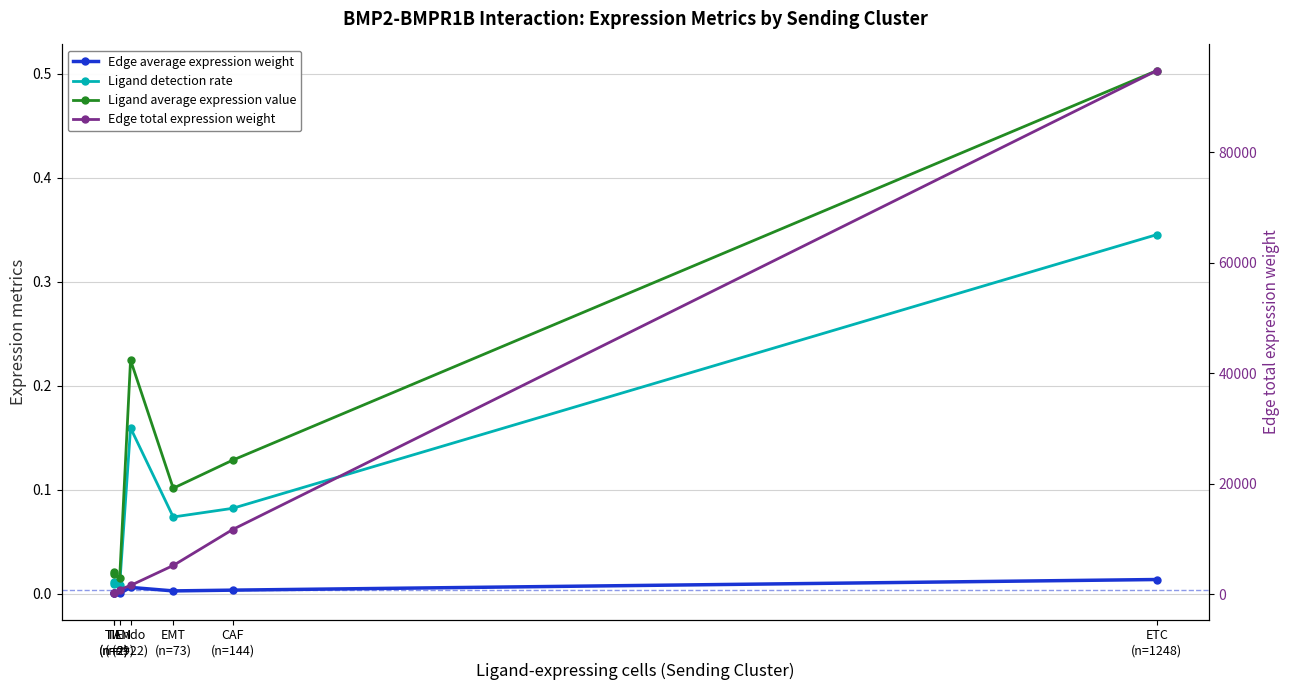

Count the number of categories in the chart.

7